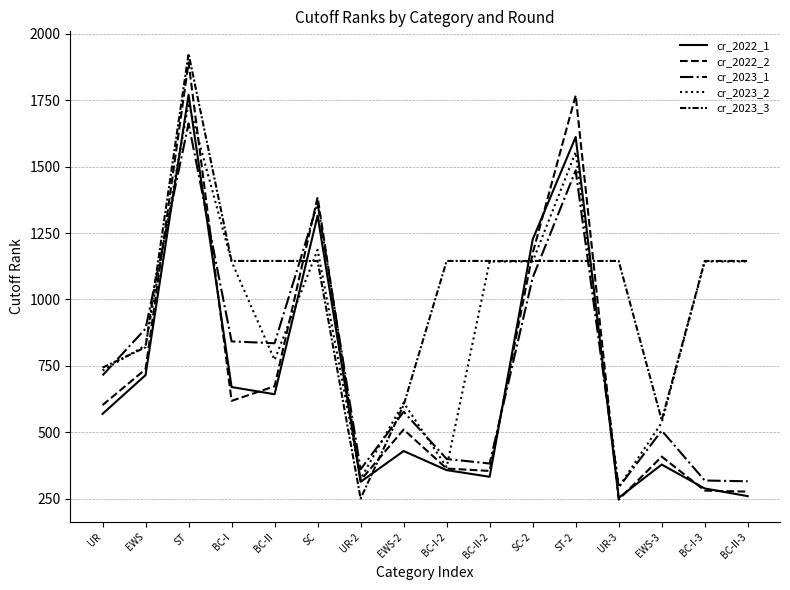

What is the value of the cr_2022_2 point at the 5th from the left?

673